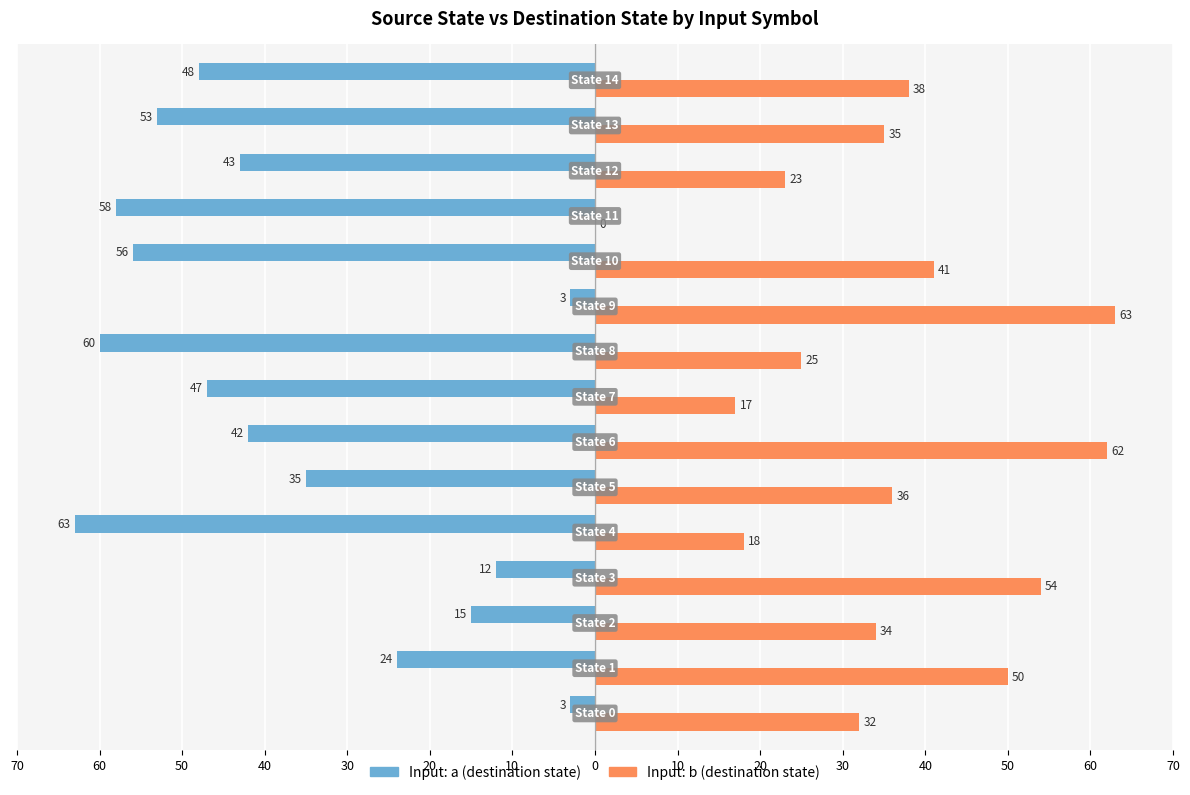

Is it true that Input A Destination equals -3 at 70?

True